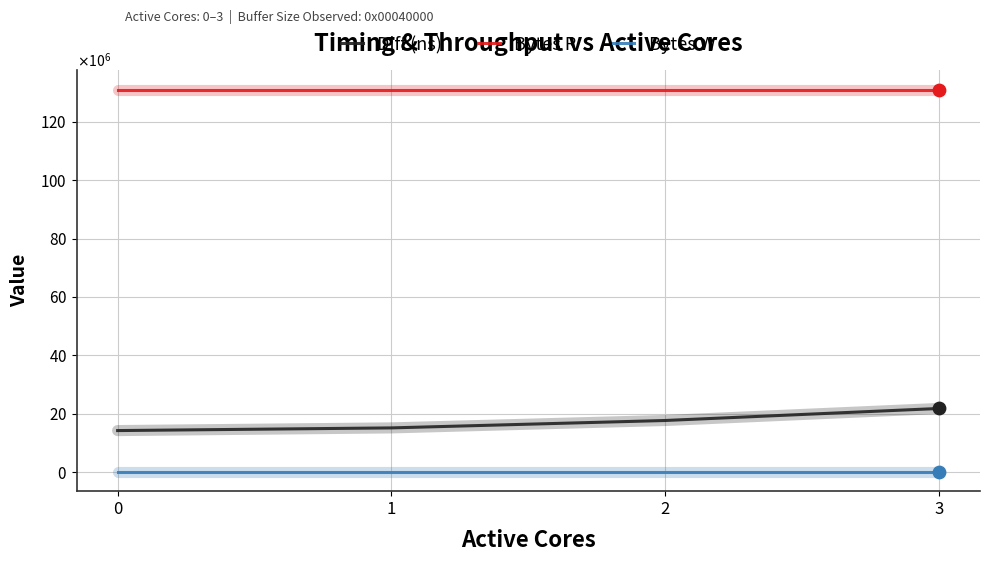

At which category is the sum across all series the highest?

3